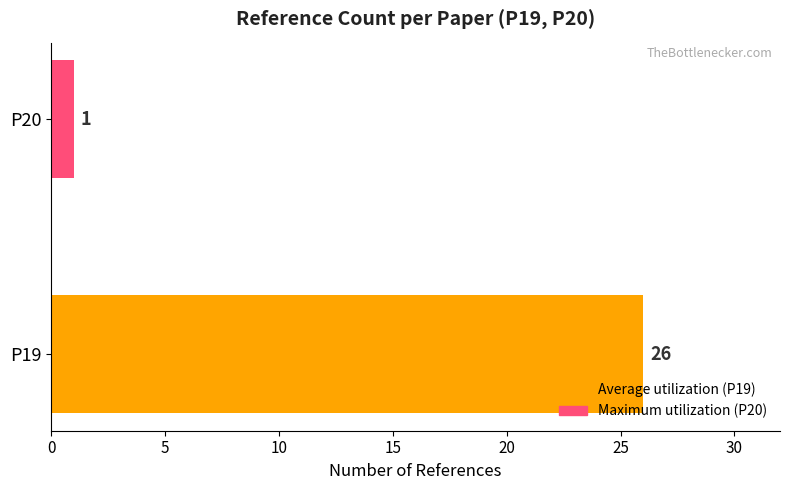

What is the change in value from P19 to P20?

-25